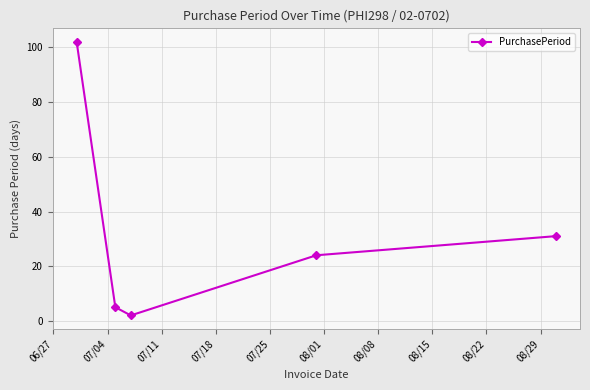

What is the average value?

33